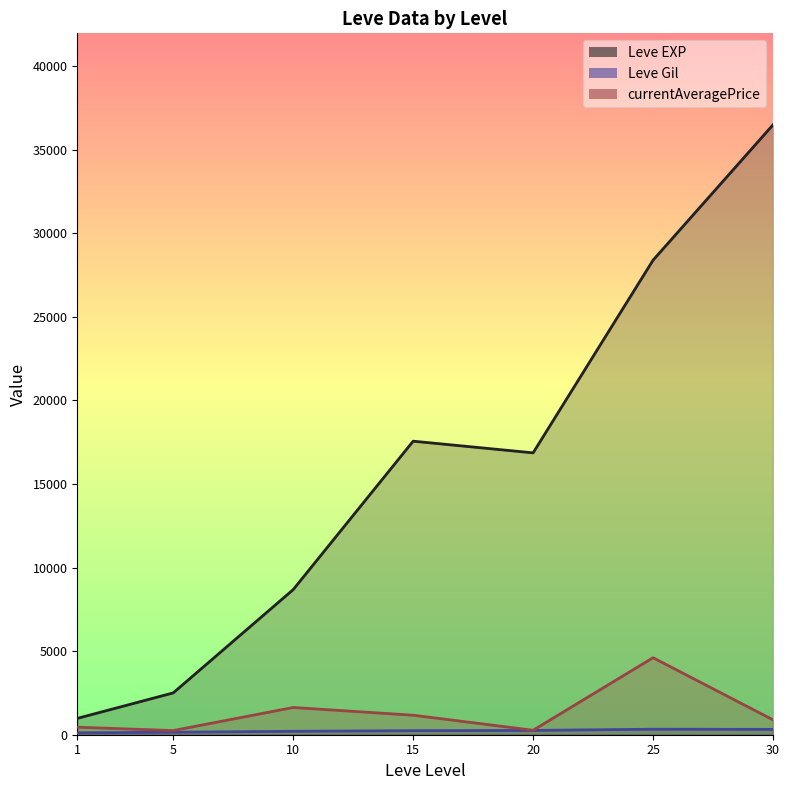

True or false: the data shows 36492.5 at 30.

True